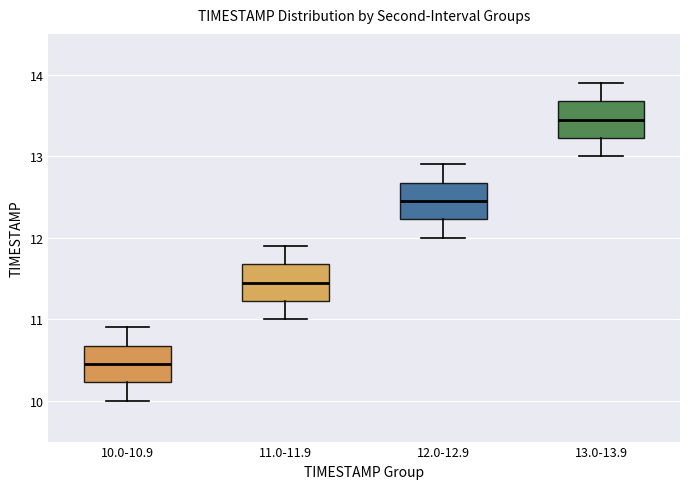

Which box's median line is the highest?

13.0-13.9